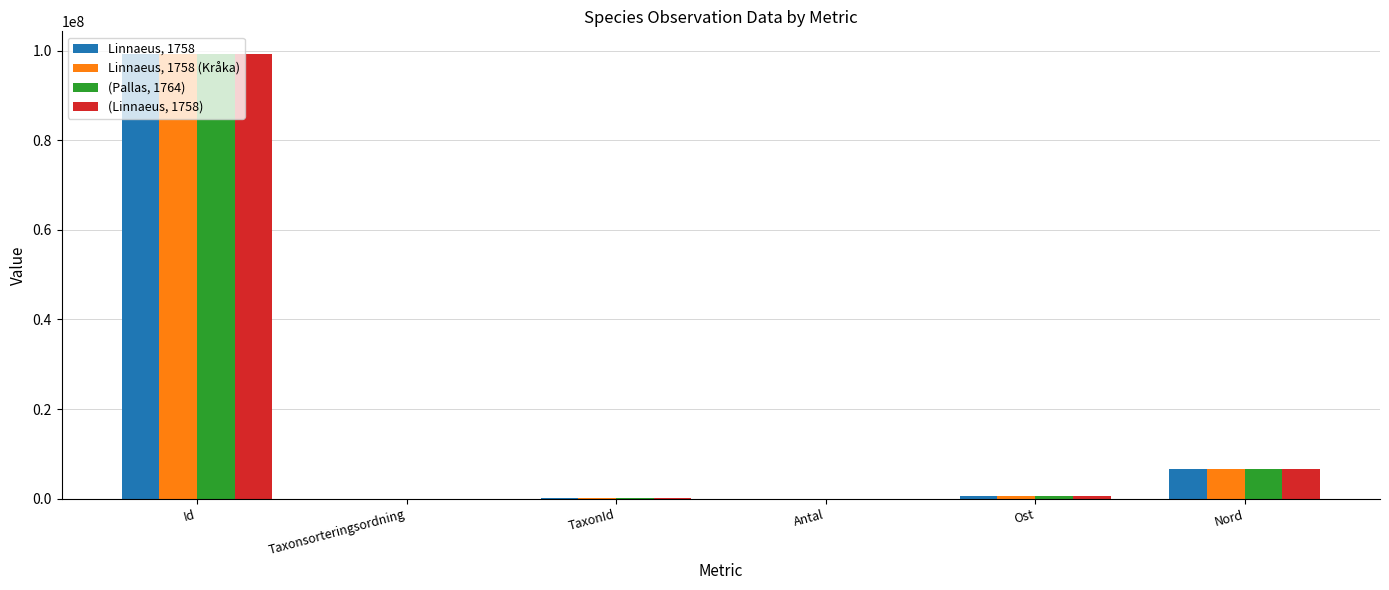

What are all the series names shown in the legend?

Linnaeus, 1758, Linnaeus, 1758 (Kråka), (Pallas, 1764), (Linnaeus, 1758)